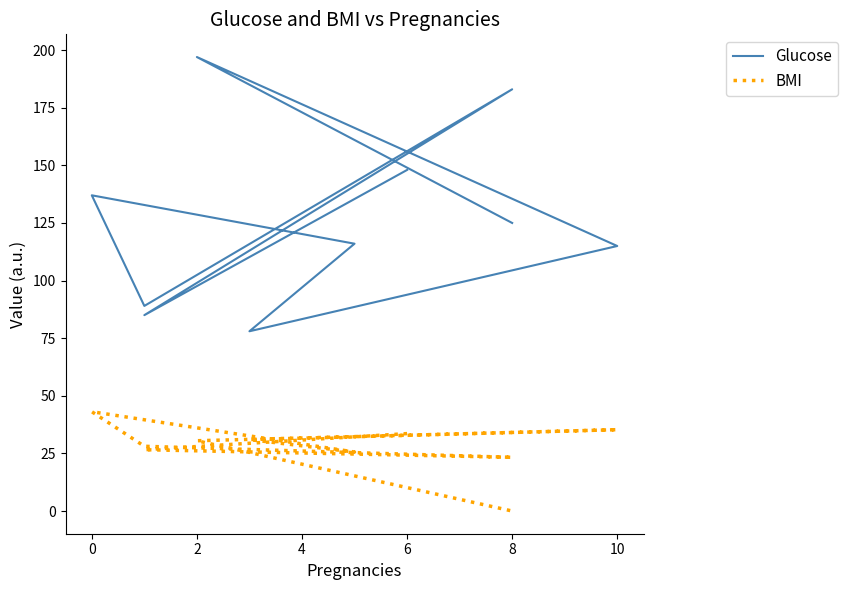

Is this an area chart (filled region under the line)?

No